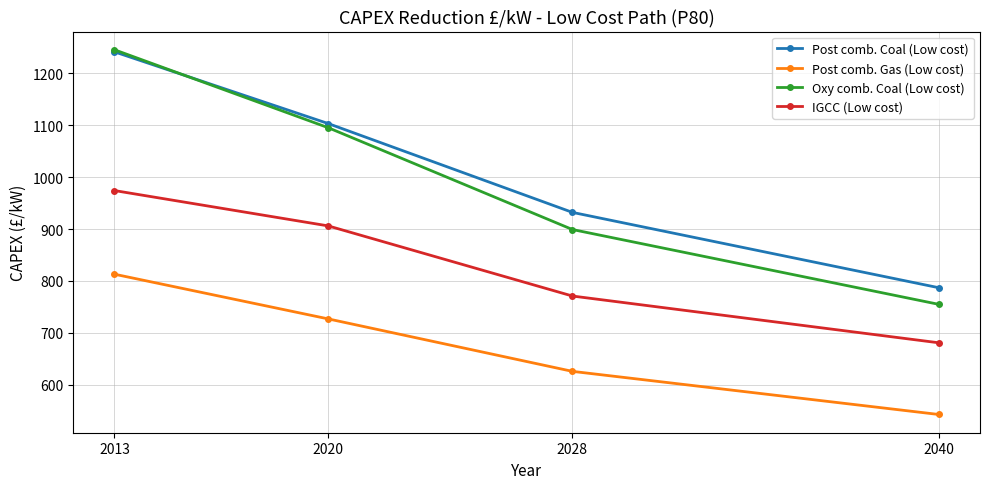

Reading left to right, transcribe all the data shown in this chart.

Post comb. Coal (Low cost): 2013=1241	2020=1103	2028=932	2040=787
Post comb. Gas (Low cost): 2013=813	2020=727	2028=626	2040=543
Oxy comb. Coal (Low cost): 2013=1245	2020=1095	2028=899	2040=755
IGCC (Low cost): 2013=974	2020=906	2028=771	2040=681